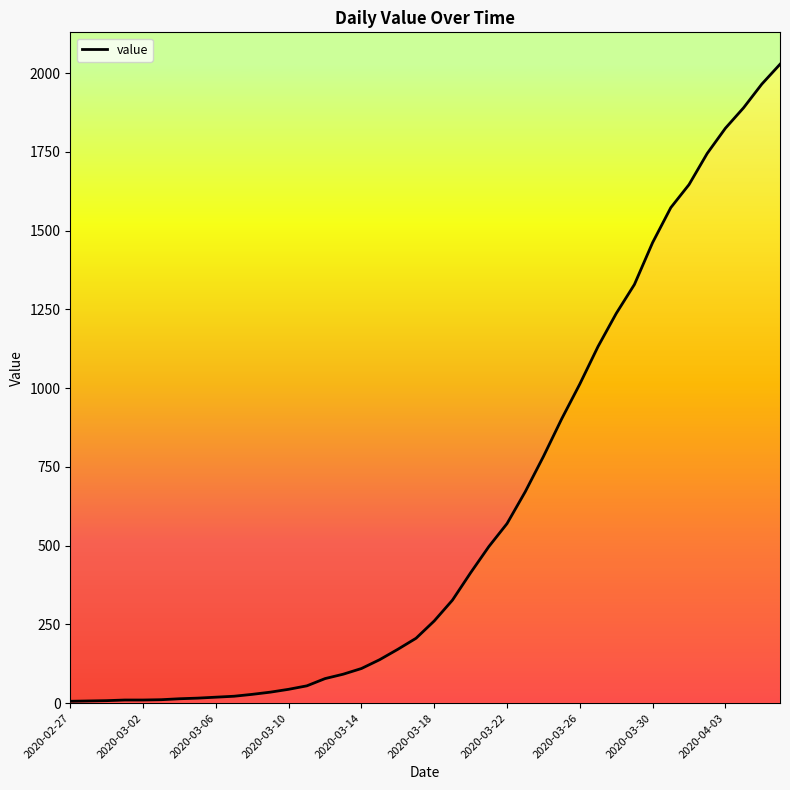

What is the difference between the maximum and minimum values?

2022